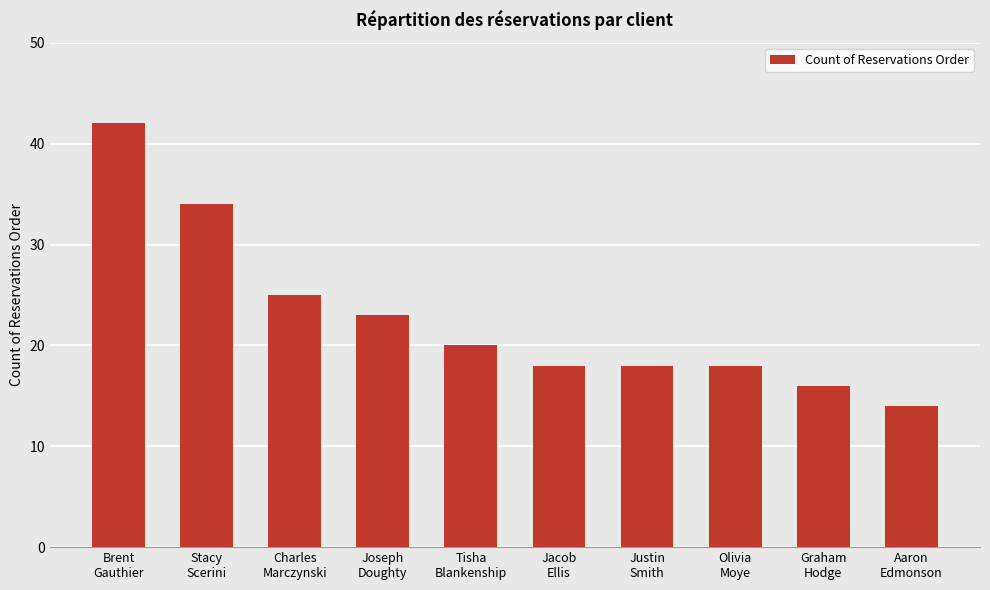

How many series are shown in this chart?

1